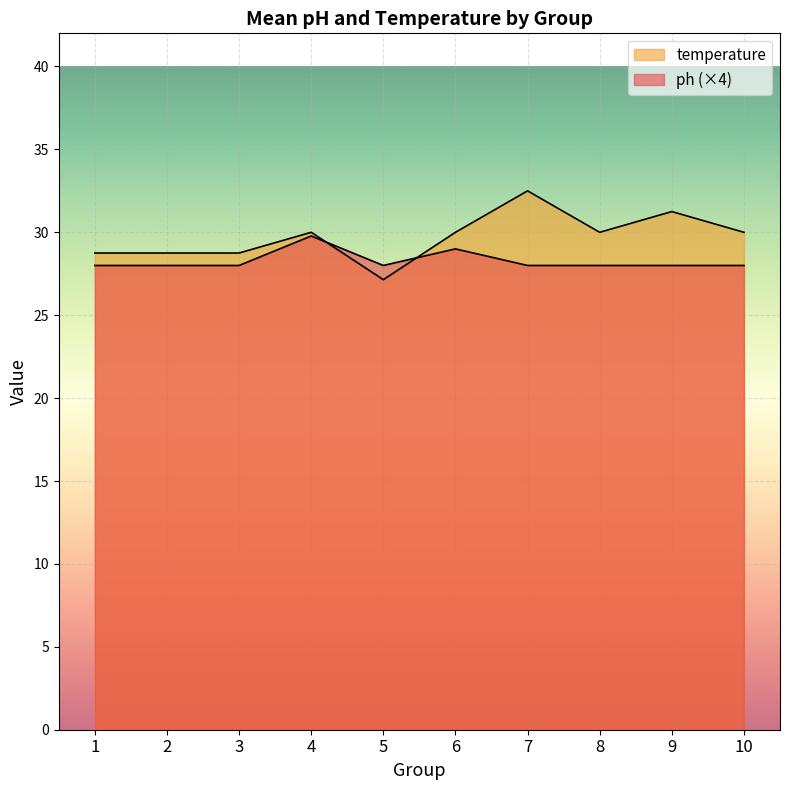

How many lines are shown in the chart?

2